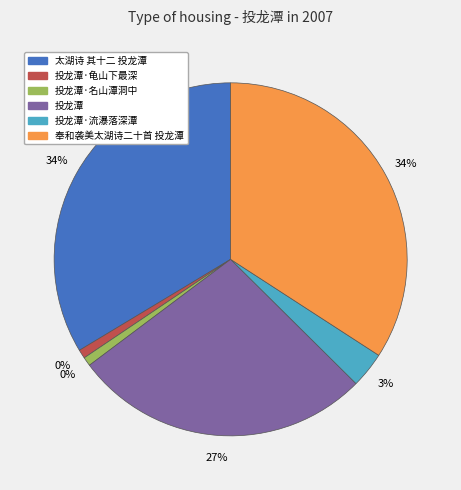

How many segments does this pie chart have?

6